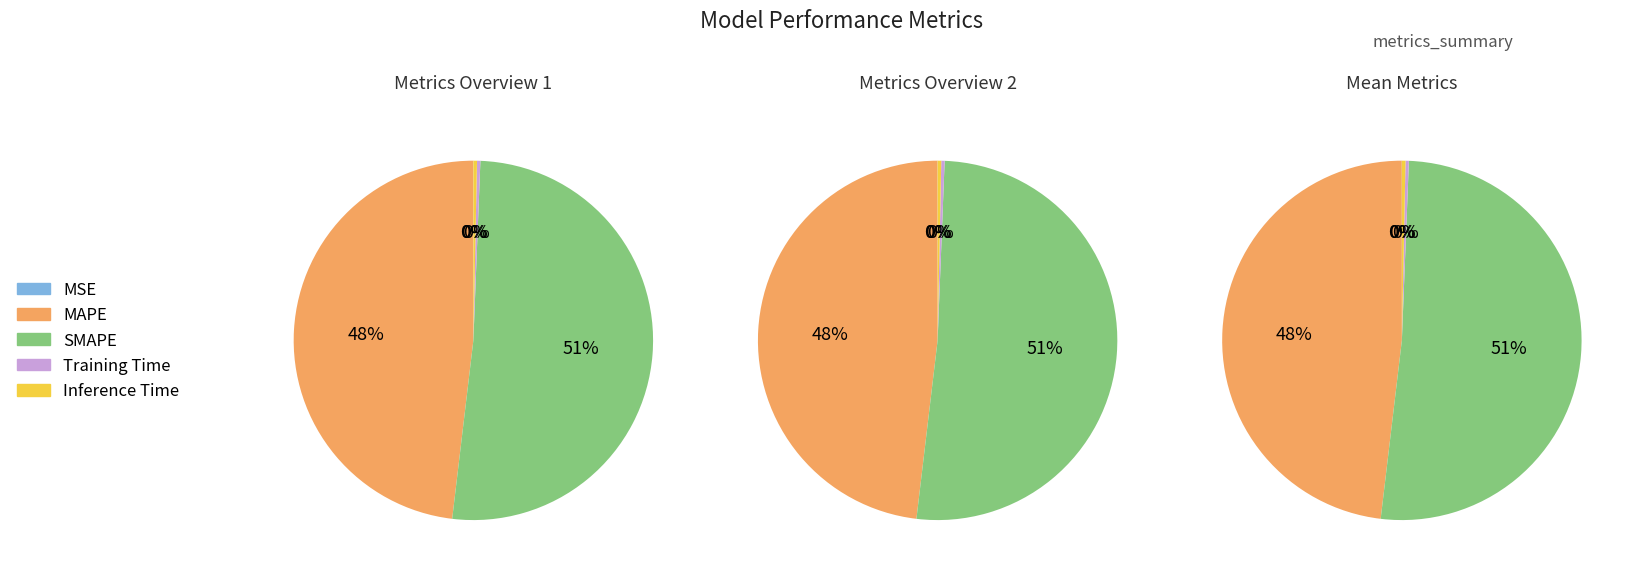

Which slice represents more than half of the pie?

SMAPE